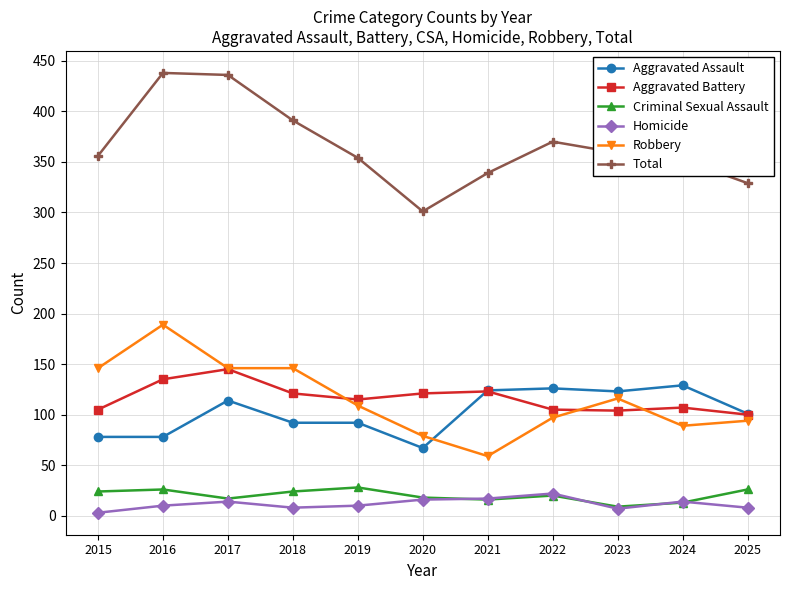

Which series has the largest total across all categories?

Total